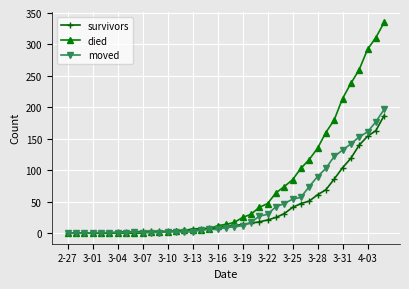

What is the difference between the maximum and minimum values in the died series?

335